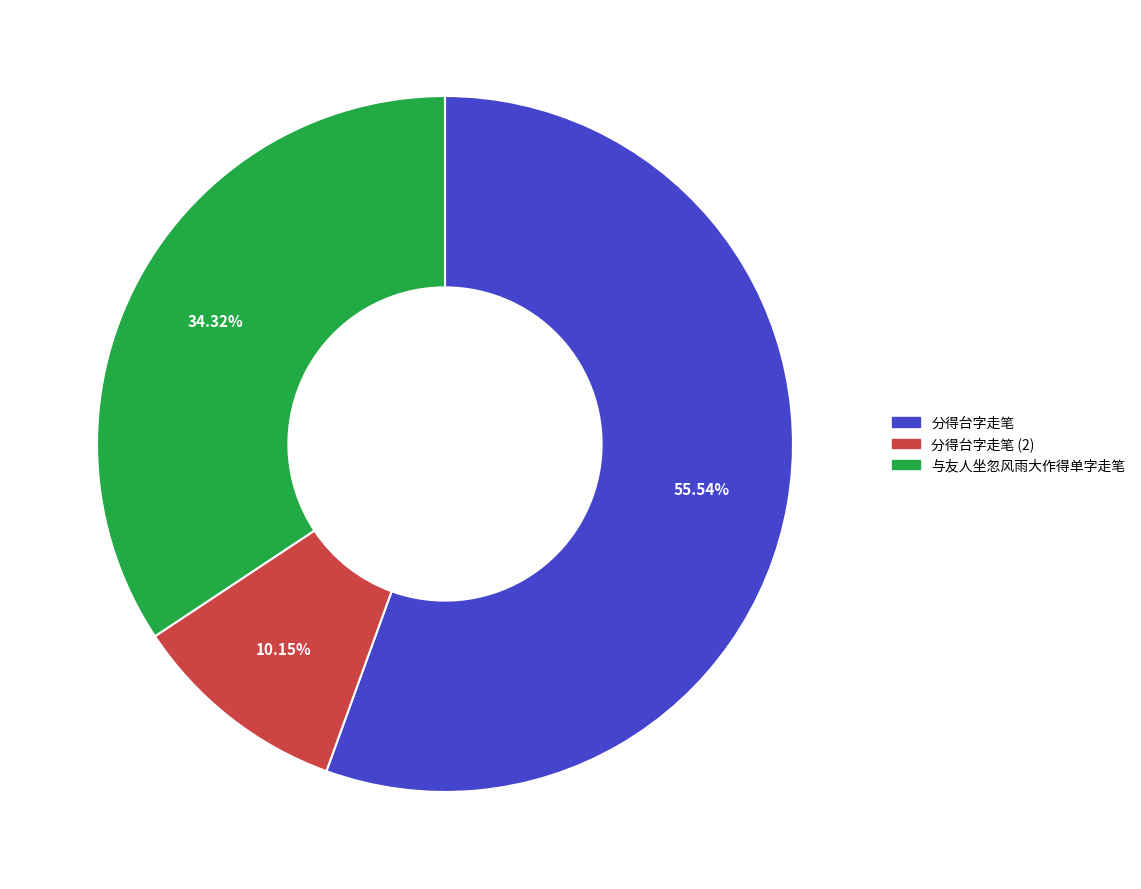

Is there any slice that represents more than half of the pie?

Yes